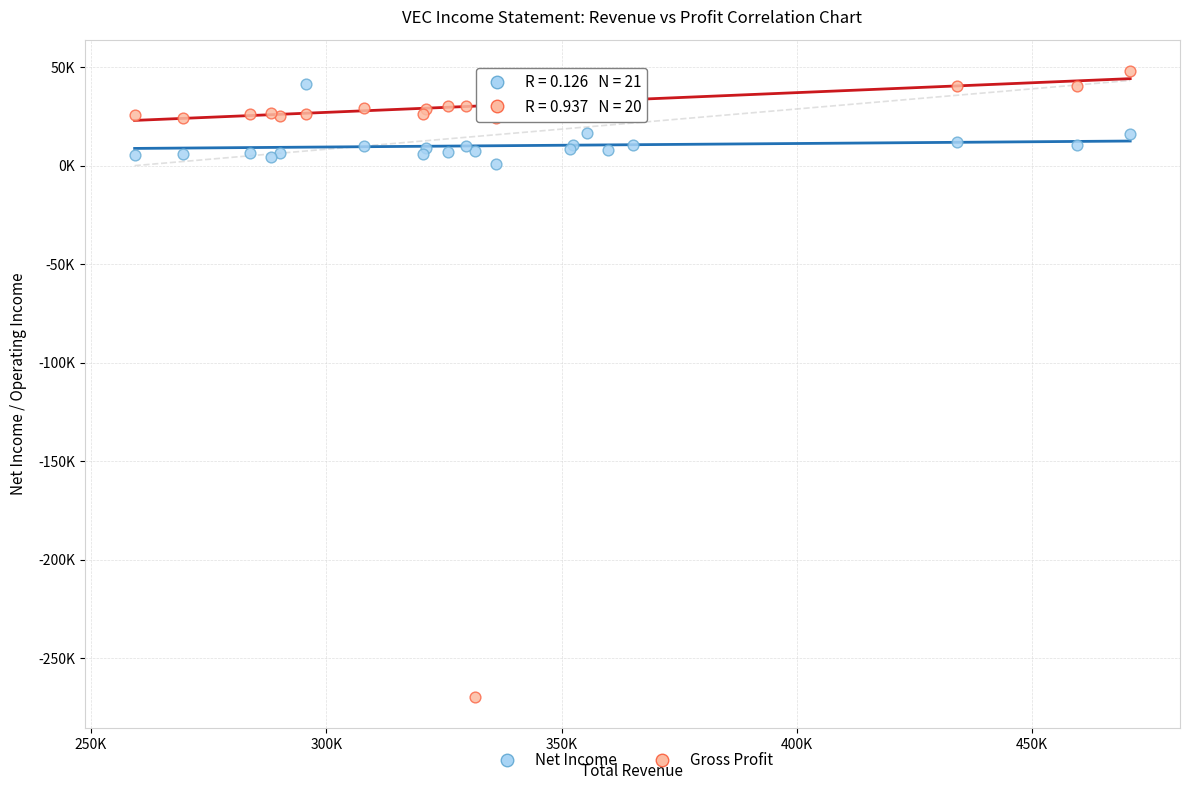

What are all the series names shown in the legend?

Net Income, Gross Profit